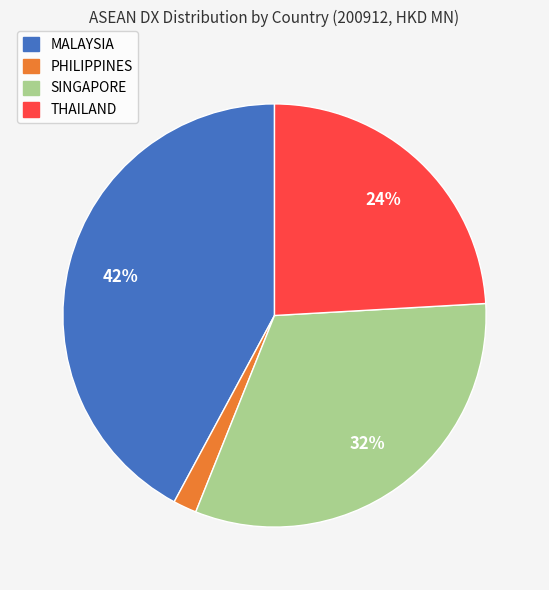

How many segments does this pie chart have?

4